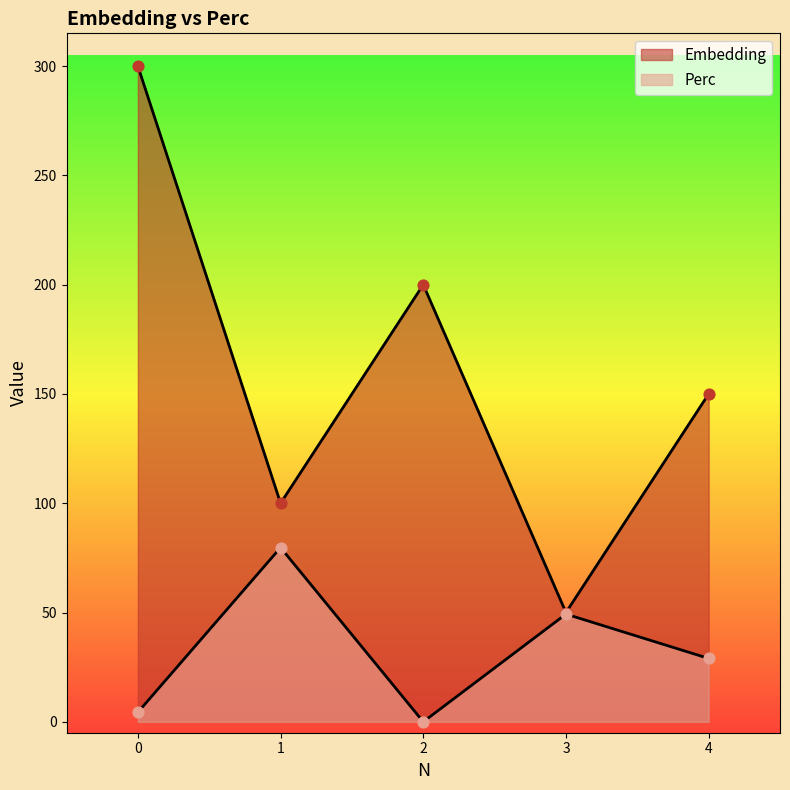

What are all the series names shown in the legend?

Embedding, Perc